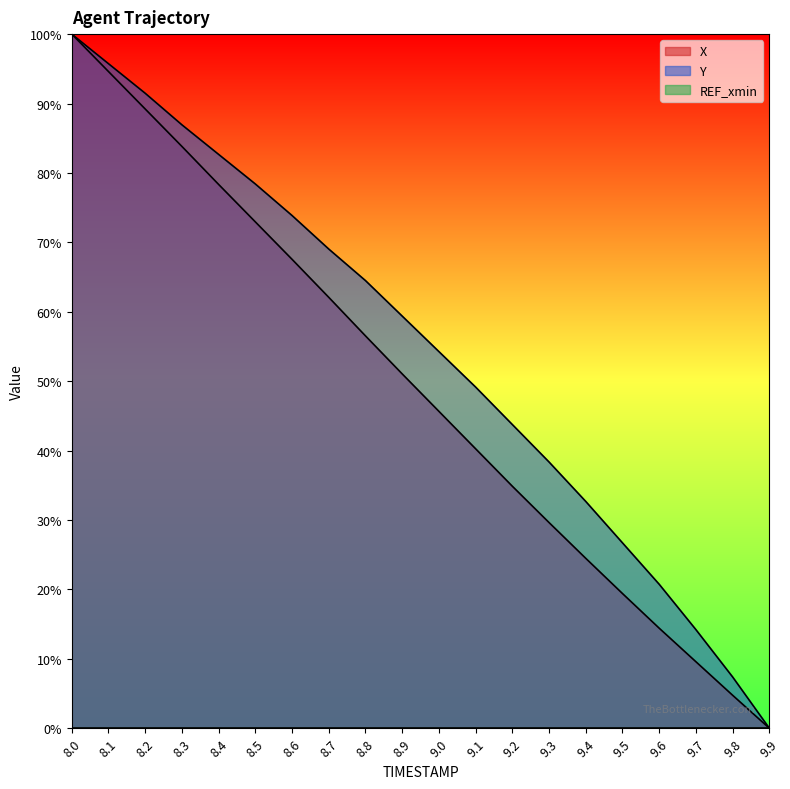

What position from the left is 8.2?

3